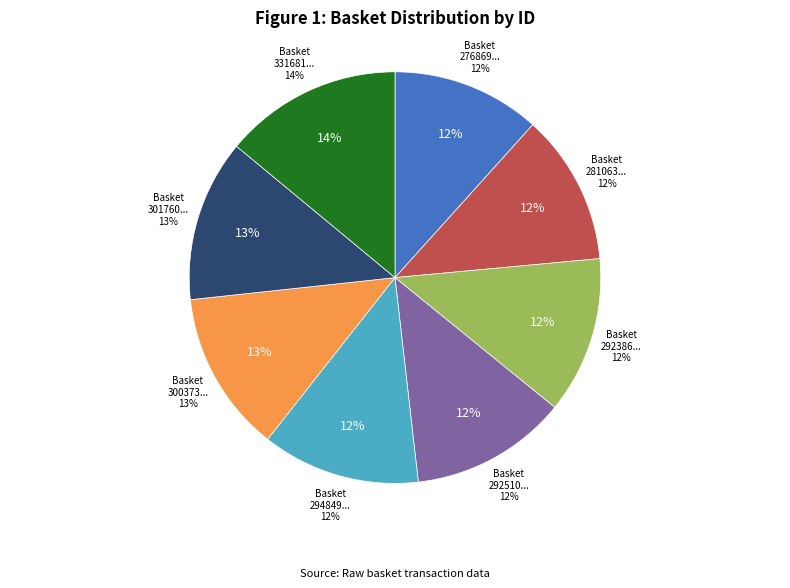

Combined, do 29251025377 and 29238661364 account for over 50%?

No